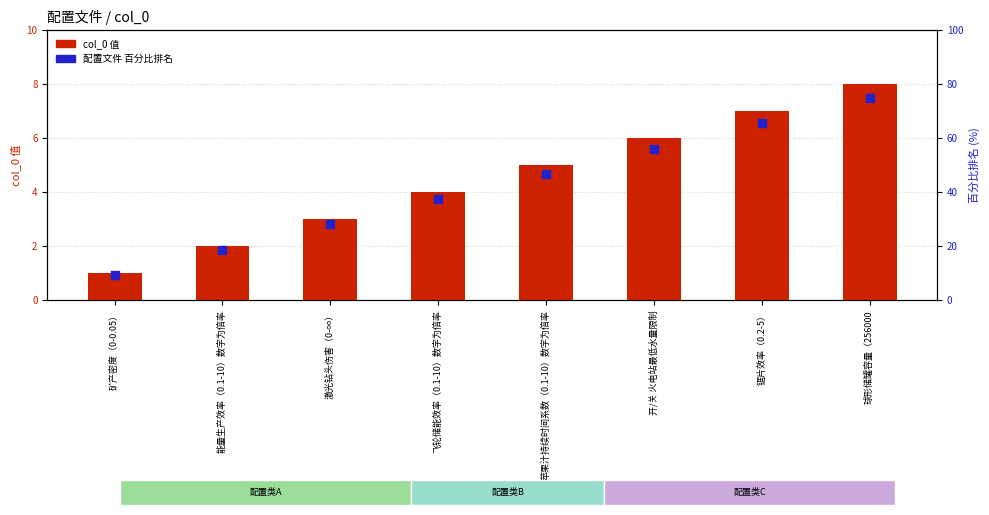

Which series reaches the maximum Y coordinate?

配置文件 rank